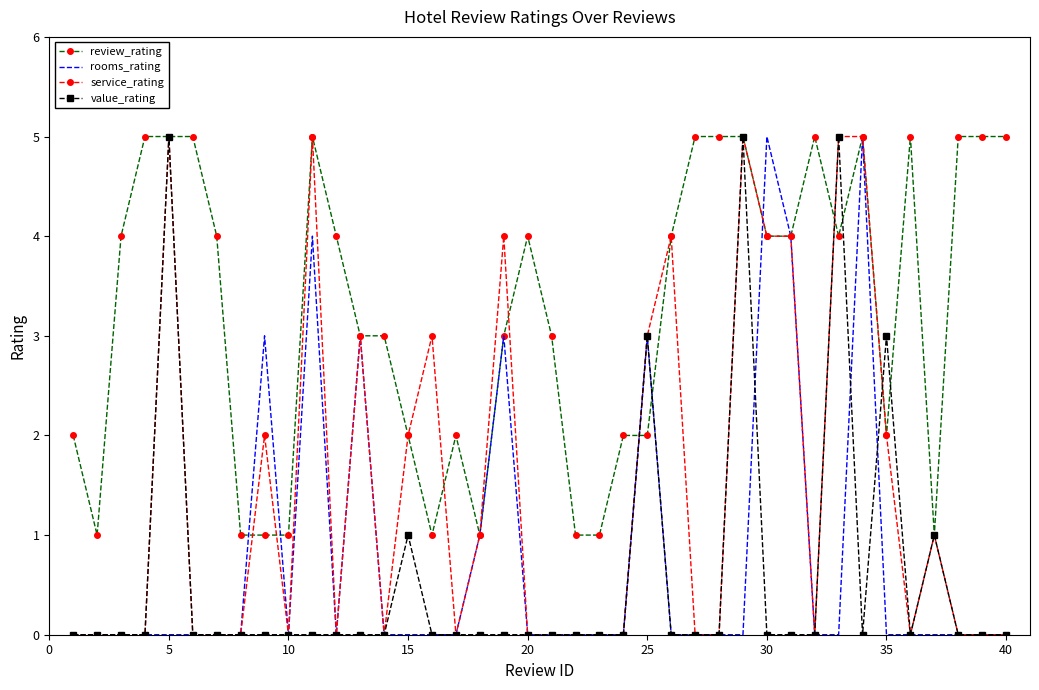

The value_rating series shows 3 at 20. True or false?

False